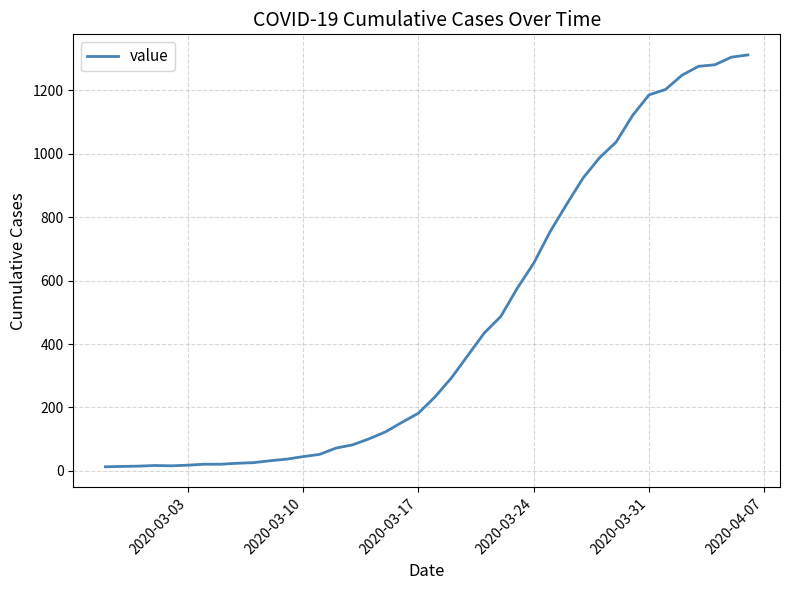

What is the difference between the maximum and minimum values?

1299